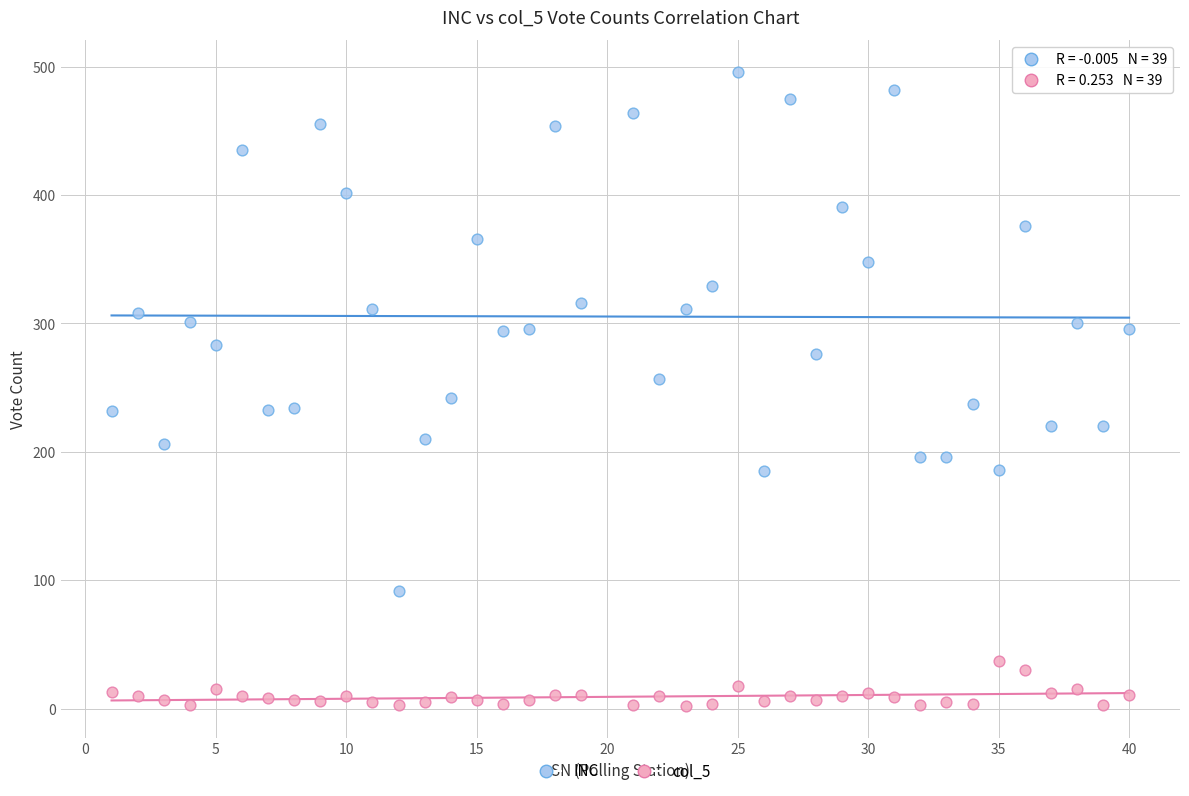

Which series reaches the maximum Y coordinate?

INC